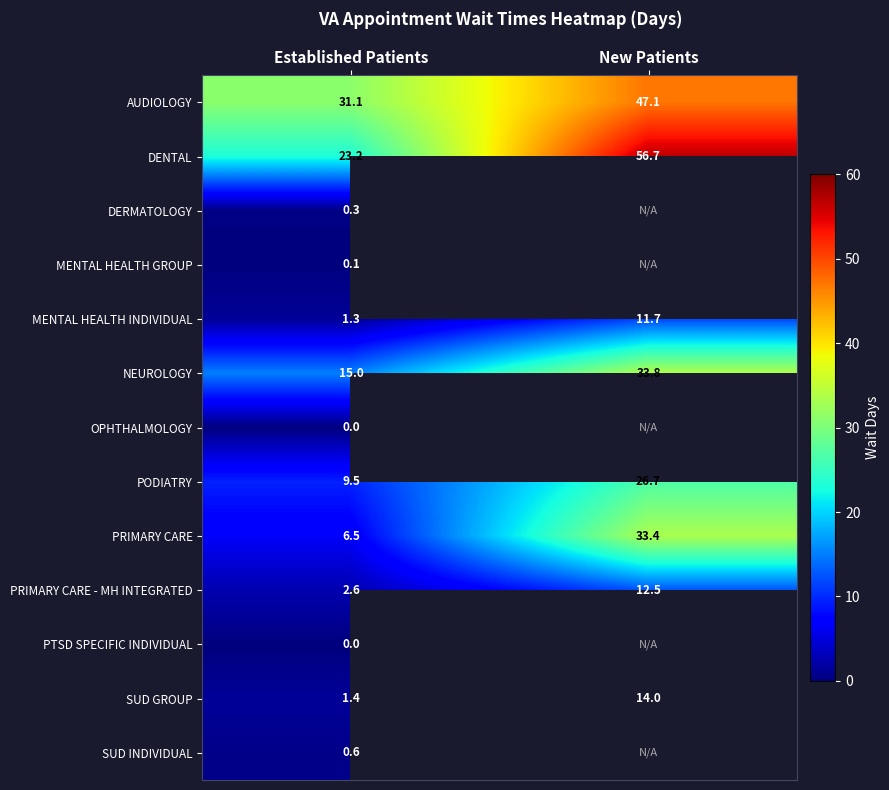

How many values in the AUDIOLOGY series exceed 47?

1